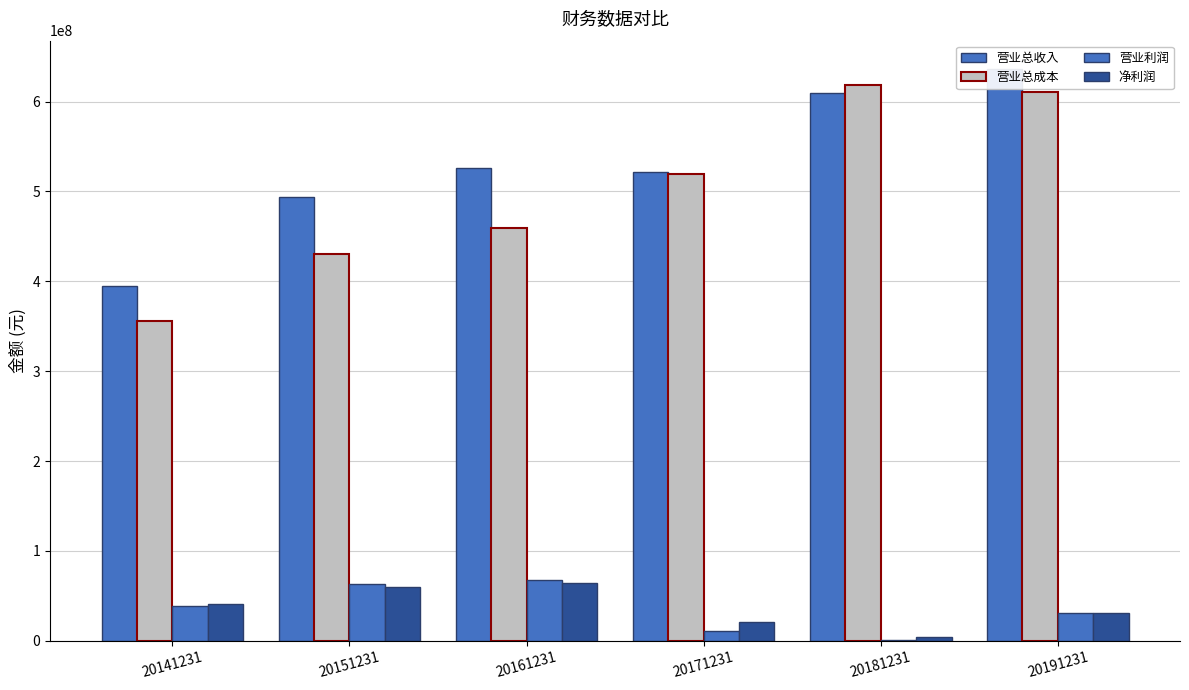

Which series has the largest total across all categories?

营业总收入